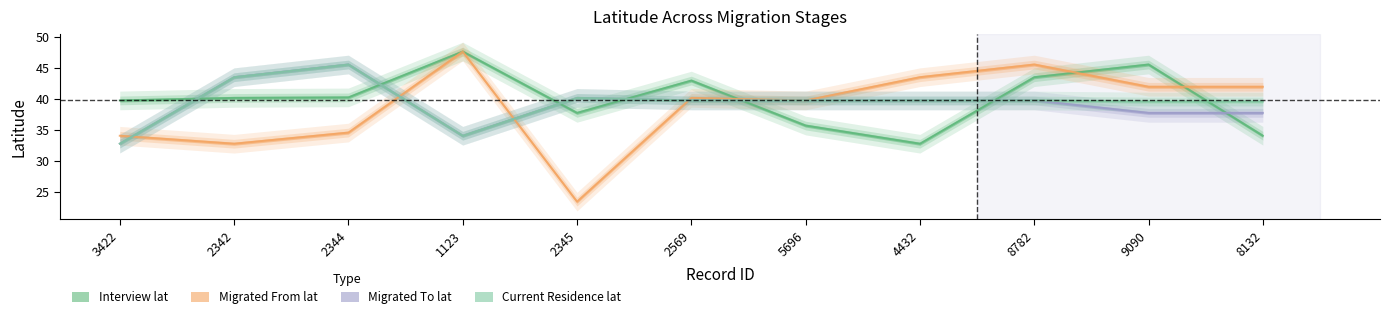

At how many categories does at least one series exceed 27?

11